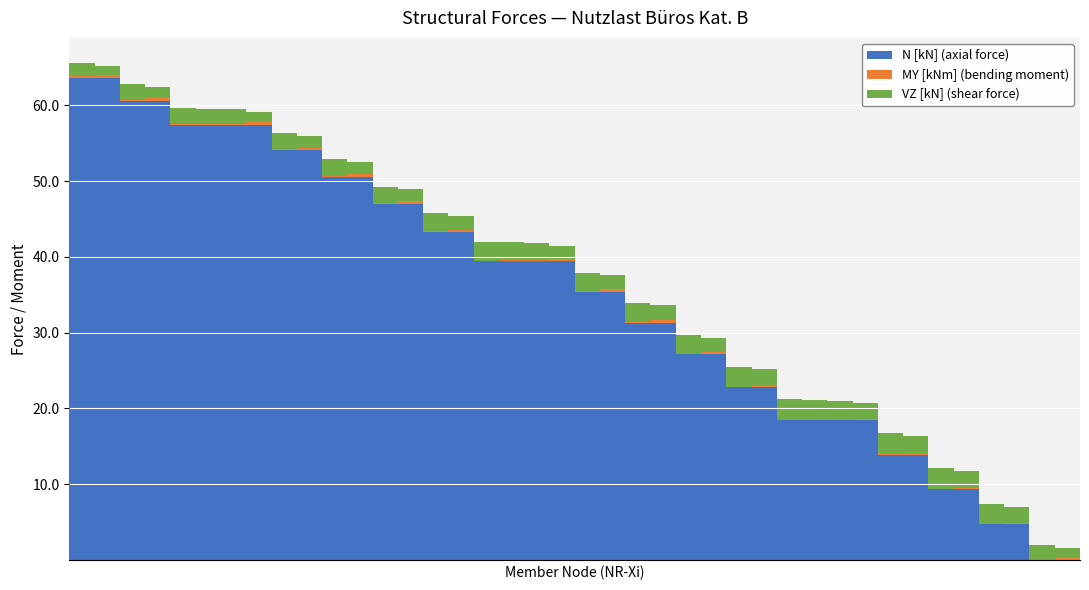

What is the highest value of the N [kN] (axial force) series?

63.6